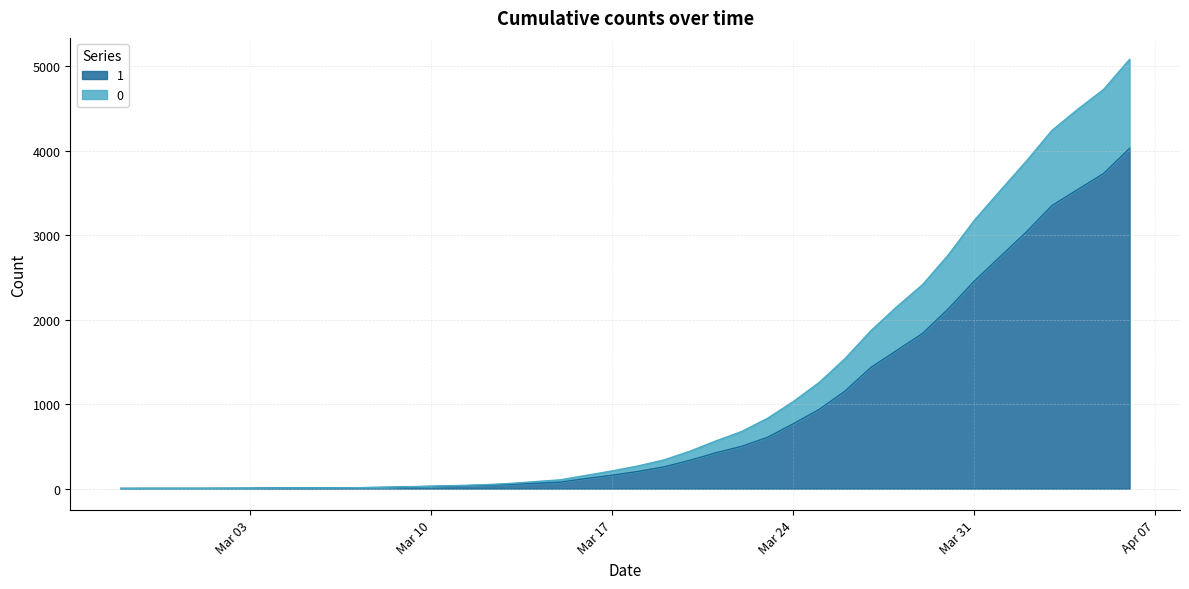

How many values in the 0 series are below 269?

20